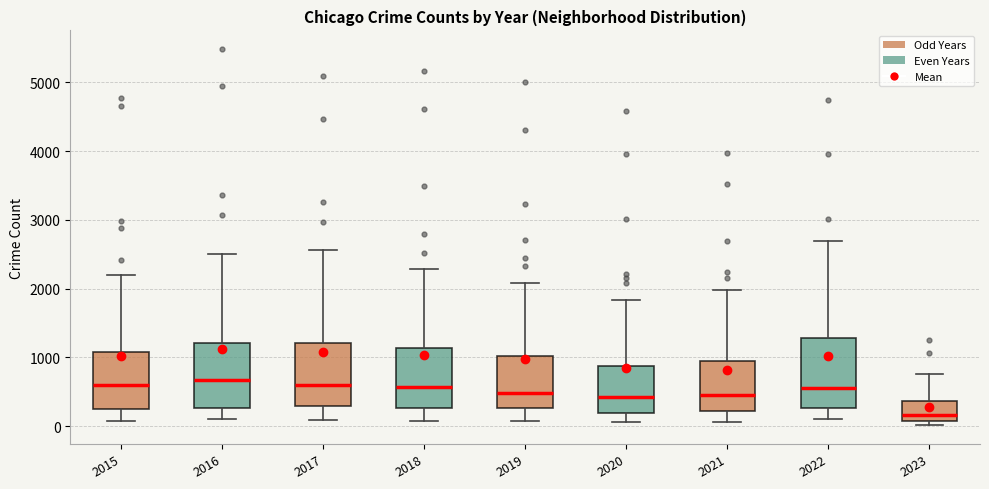

Reading left to right, transcribe this box plot: for each box, give where its median line is, the range the box spans, and where its two whiskers end, as read against the y-axis. The values are not printed on the chart, so give them approximately, as read against the axis.

2015: median 600, box 300 to 1100, whiskers 100 to 2200
2016: median 700, box 300 to 1200, whiskers 100 to 2500
2017: median 600, box 300 to 1200, whiskers 100 to 2600
2018: median 600, box 300 to 1100, whiskers 100 to 2300
2019: median 500, box 300 to 1000, whiskers 100 to 2100
2020: median 400, box 200 to 900, whiskers 100 to 1800
2021: median 500, box 200 to 1000, whiskers 100 to 2000
2022: median 600, box 300 to 1300, whiskers 100 to 2700
2023: median 200, box 100 to 400, whiskers 0 to 800